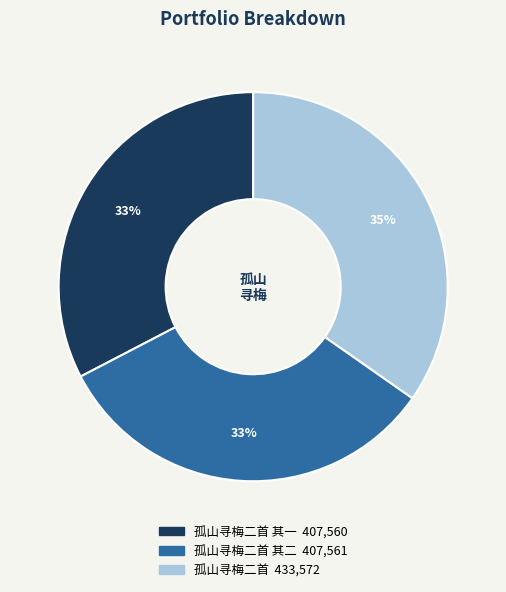

Does any single category account for the majority?

No